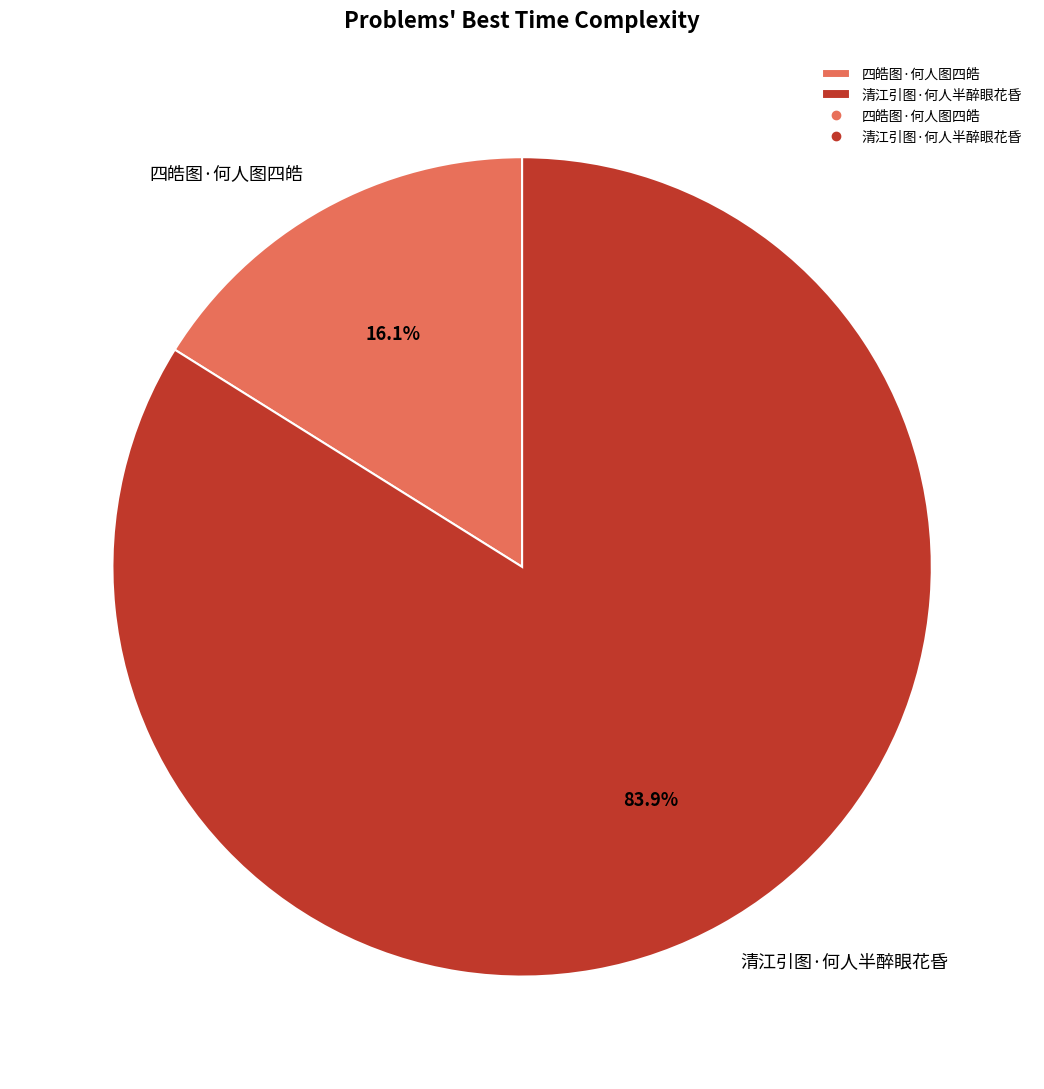

How many slices are in this pie chart?

2